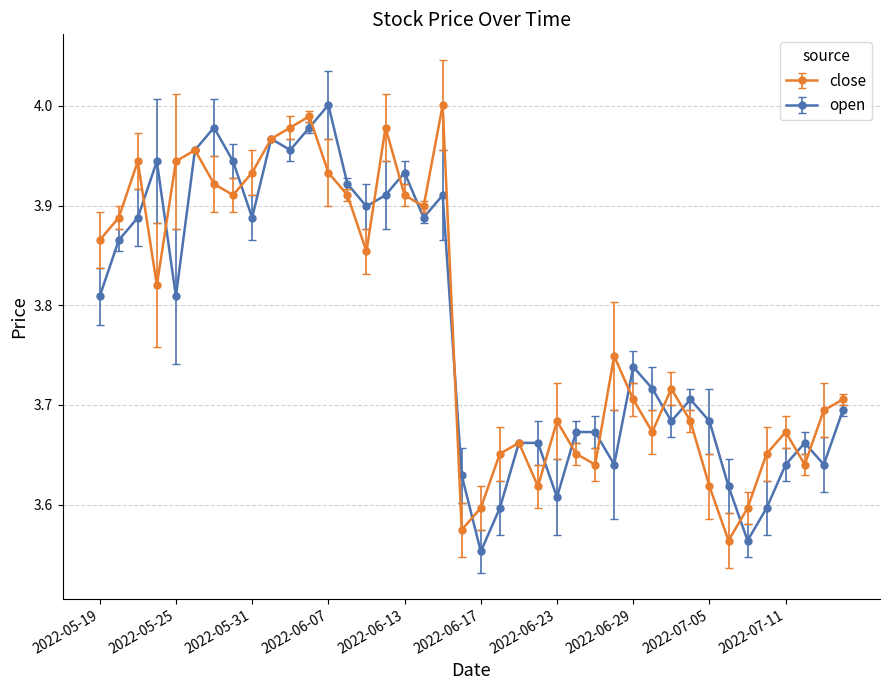

At how many categories does at least one series exceed 3?

40